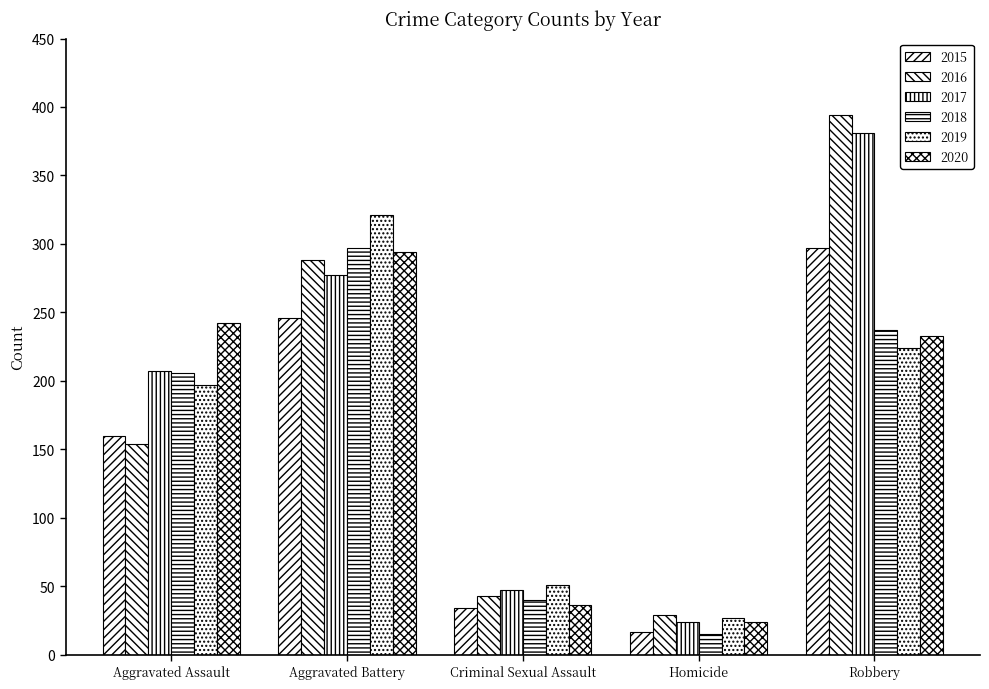

What is the sum of all 2018 values?

795